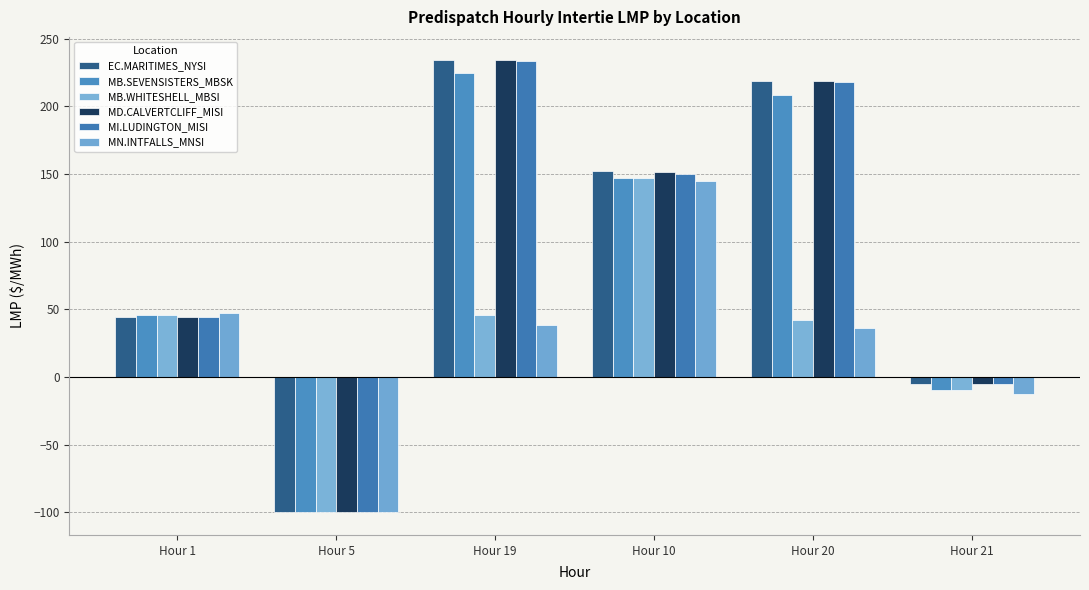

What is the sum of all MN.INTFALLS_MNSI values?

154.2